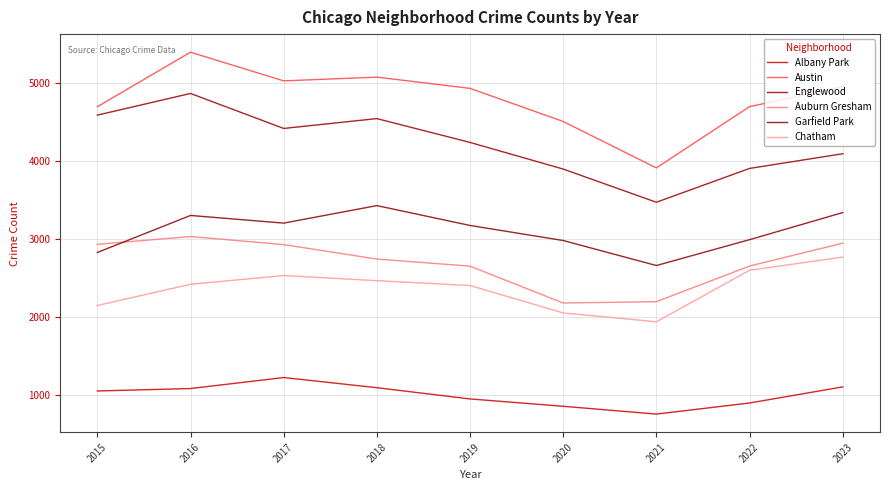

At which category does Auburn Gresham reach its first local peak?

2016